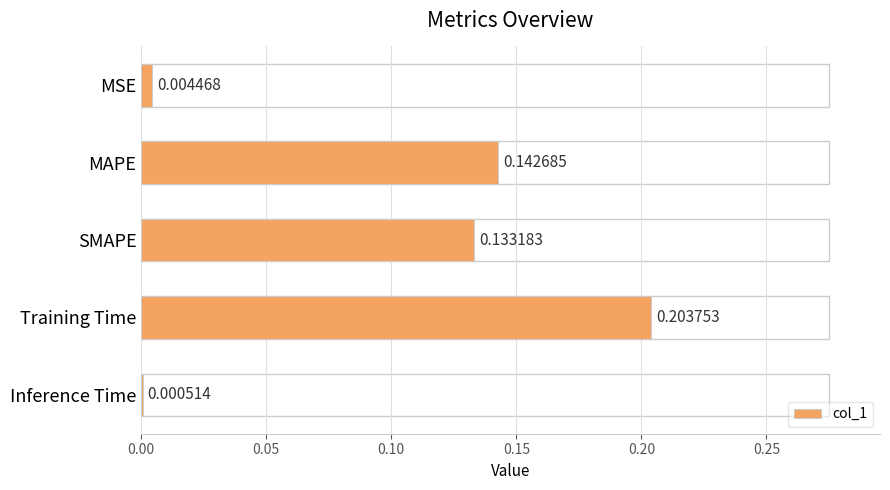

At which label is the value closest to 0?

Inference Time